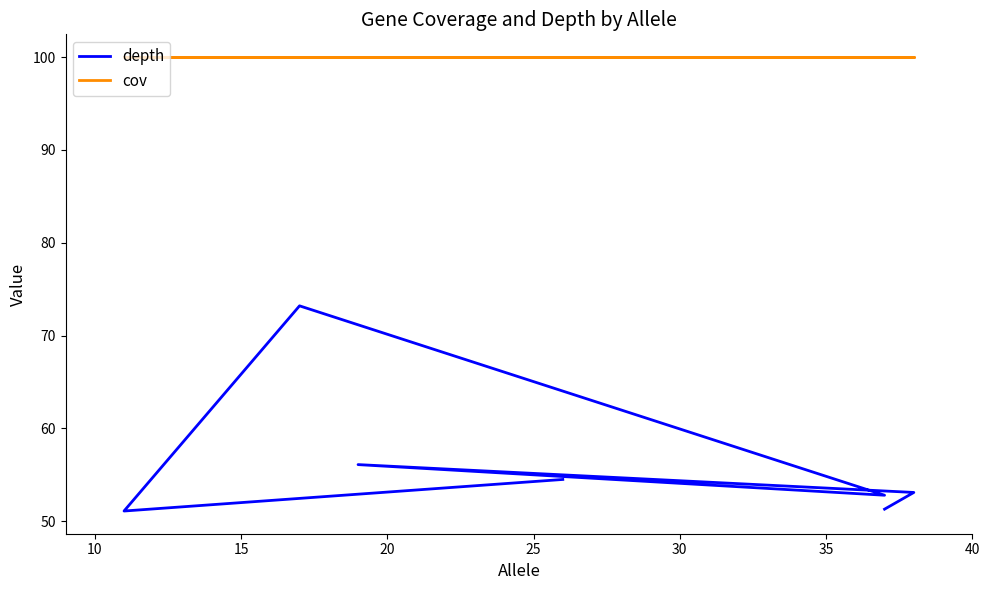

What is the difference between the depth values at 15 and 35?

1.6